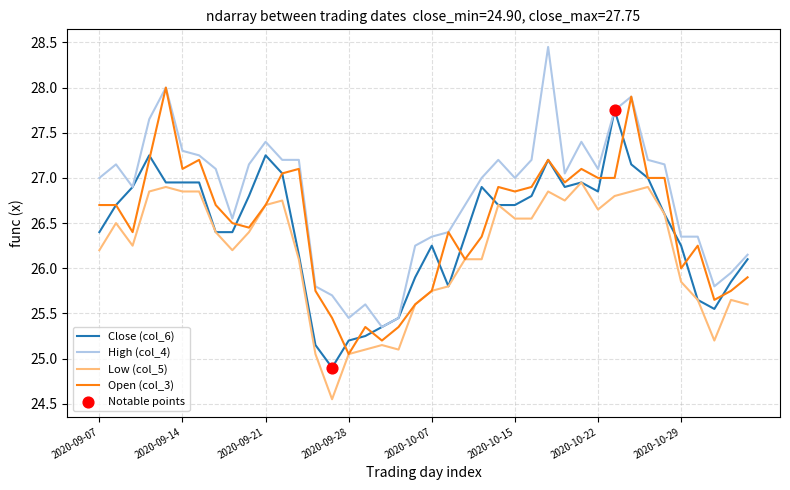

Which series has the largest total across all categories?

High (col_4)